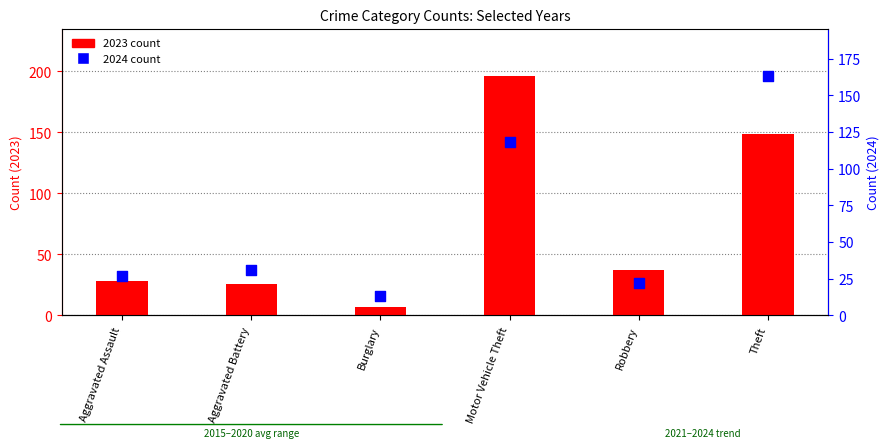

What are all the series names shown in the legend?

2023 count, 2024 count